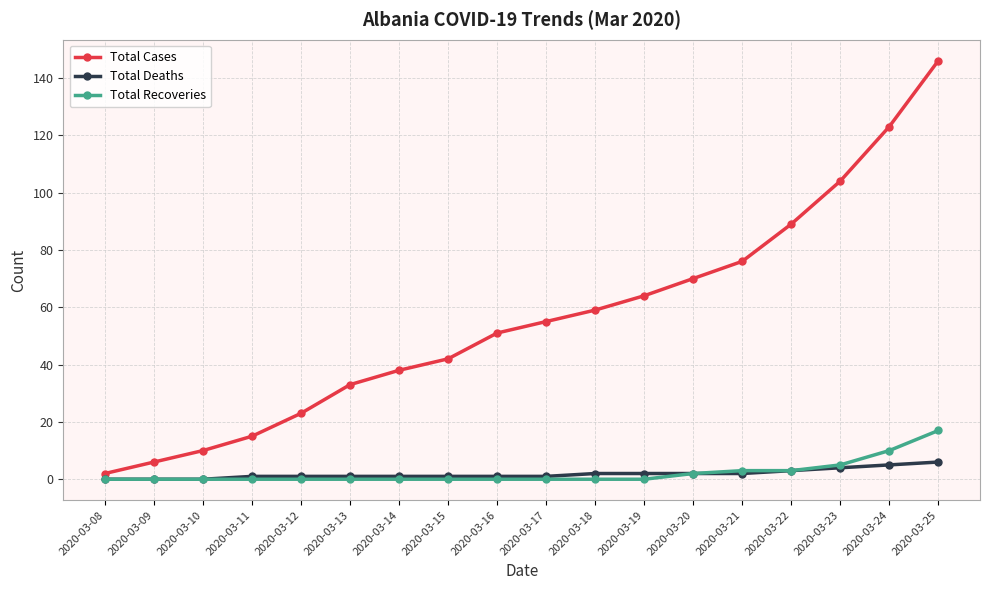

At which label is Total Cases closest to 74?

2020-03-21